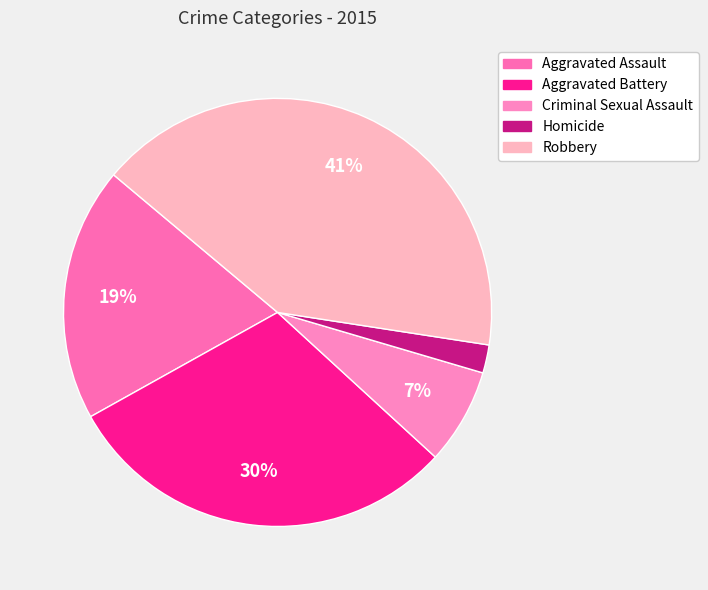

How many slices are in this pie chart?

5